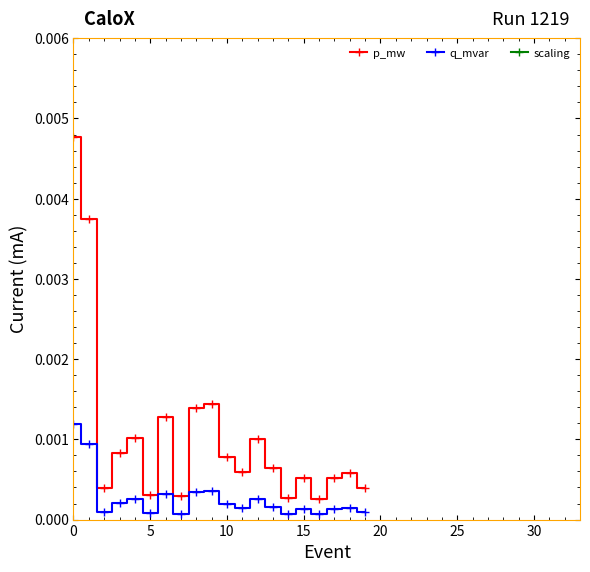

True or false: q_mvar has more than 2 points higher than both neighbors.

True